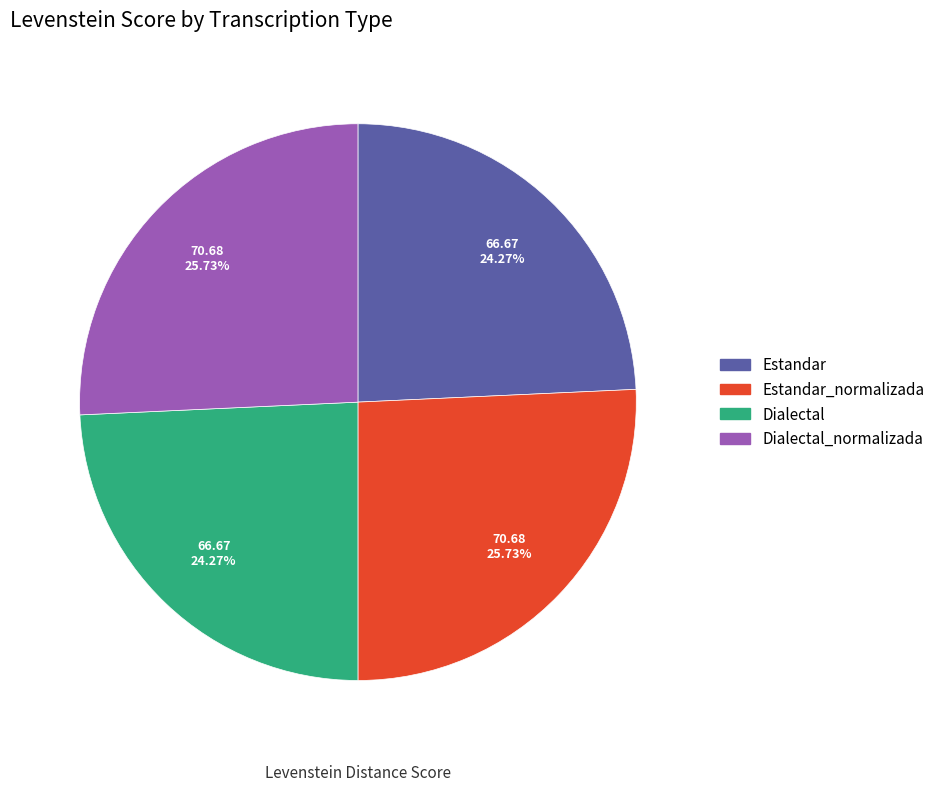

To the nearest percent, what portion does Dialectal represent?

24%